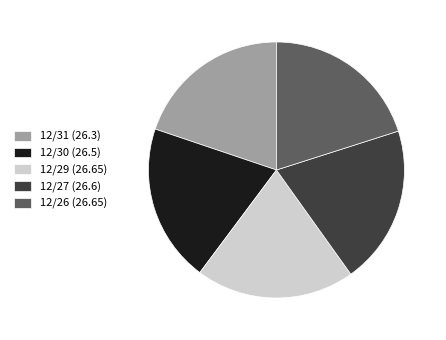

What is the ratio of the value at 12/30 (26.5) to the value at 12/31 (26.3)?

1.0